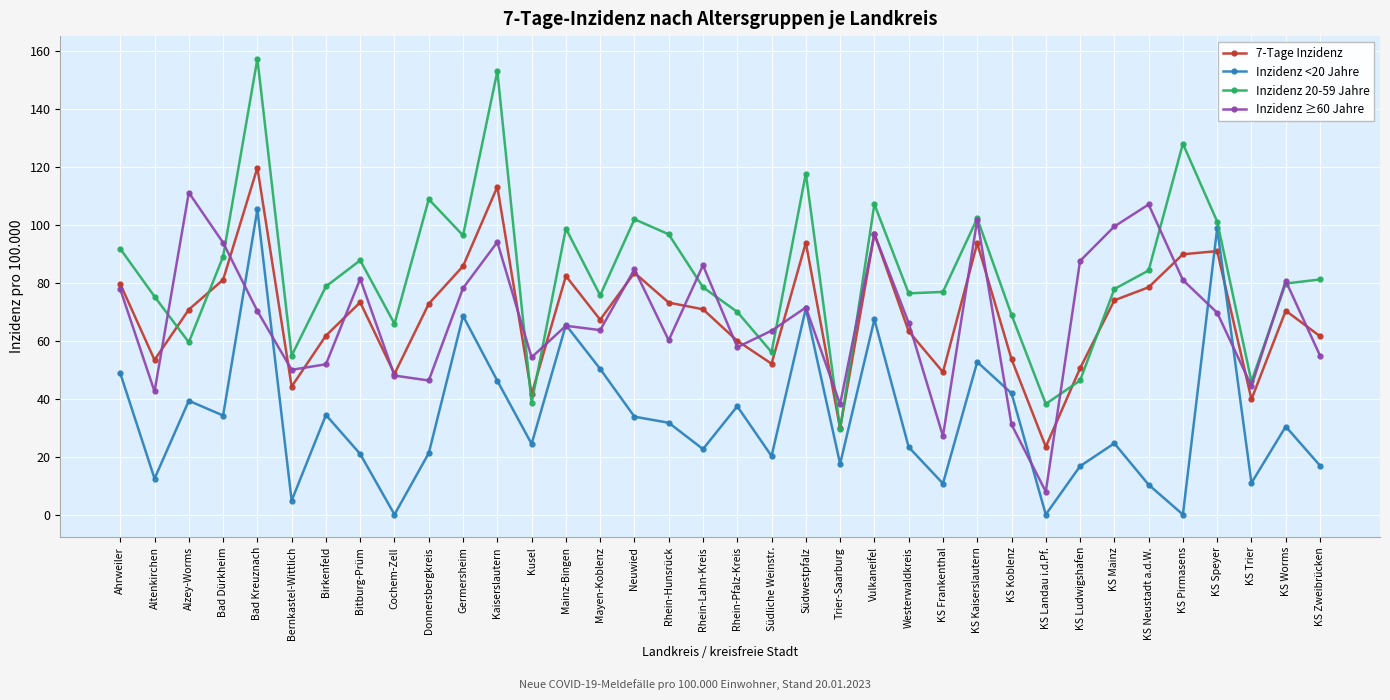

Where do Inzidenz ≥60 Jahre and Inzidenz <20 Jahre first cross each other?

Bad Dürkheim and Bad Kreuznach